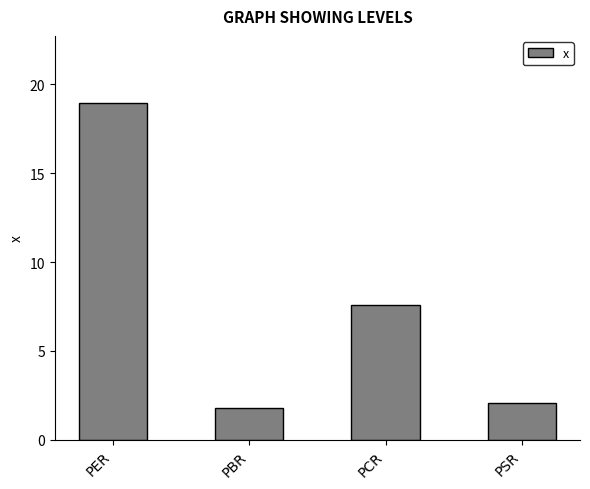

How many series are shown in this chart?

1